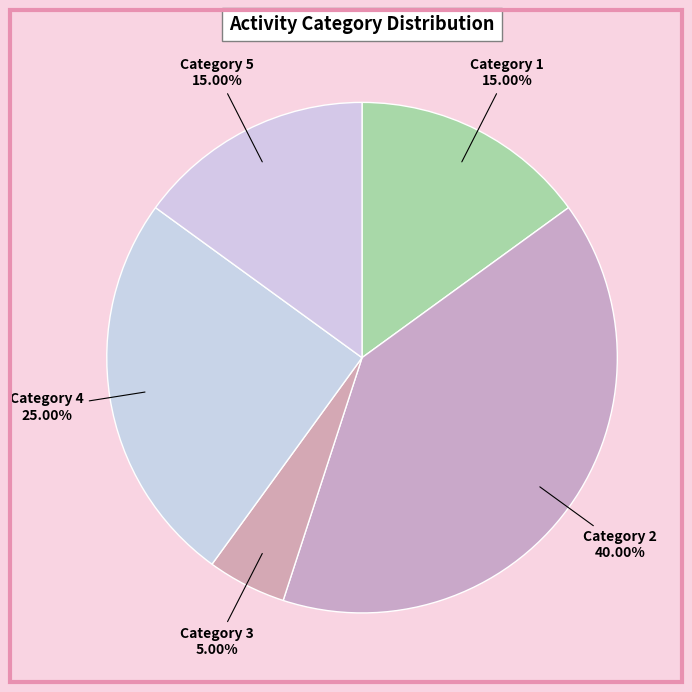

Which has a higher value, Category 4 or Category 3?

Category 4